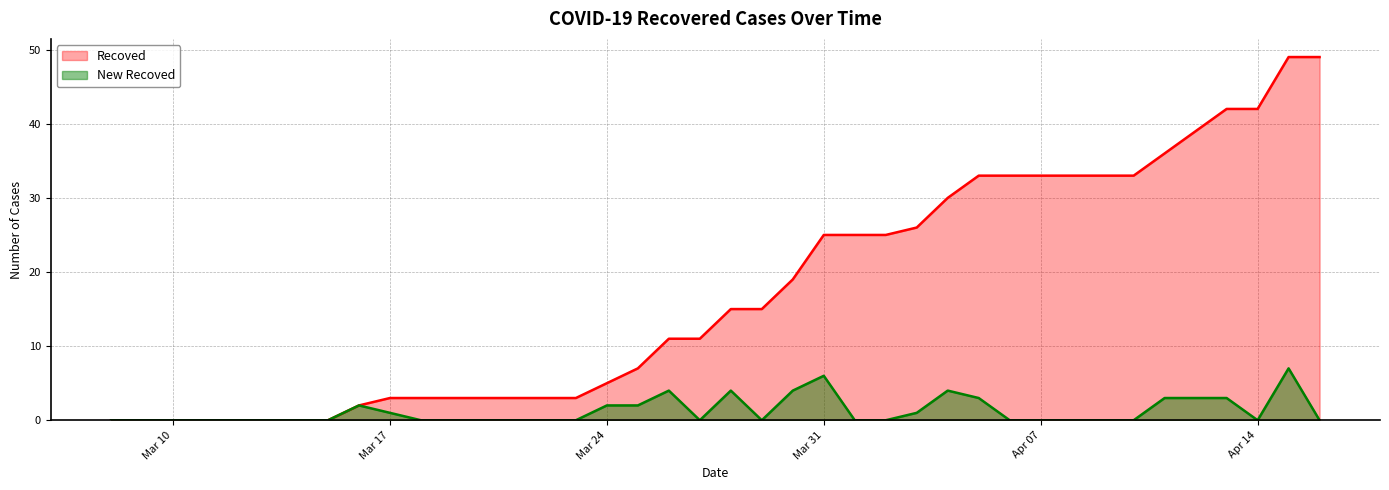

What is the maximum value for New Recoved?

7